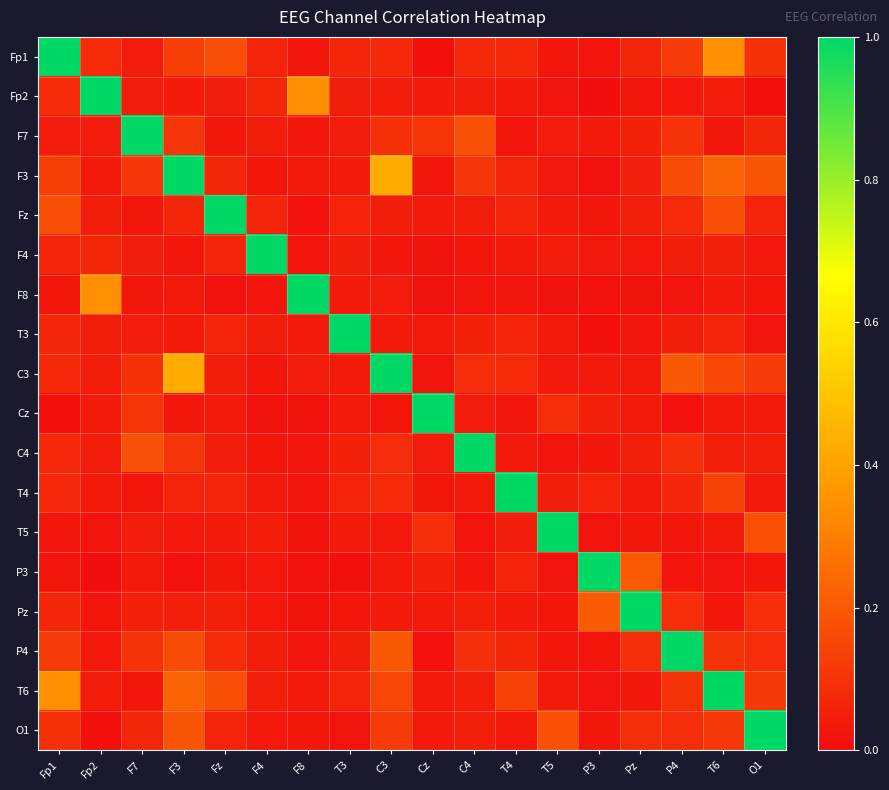

Reading right to left, extract all data points from this chart.

Fp1: O1=0.1	T6=0.3	P4=0.1	Pz=0.1	P3=0.0	T5=0.0	T4=0.1	C4=0.1	Cz=0.0	C3=0.1	T3=0.1	F8=0.0	F4=0.1	Fz=0.2	F3=0.1	F7=0.0	Fp2=0.1	Fp1=1.0
Fp2: O1=0.0	T6=0.0	P4=0.0	Pz=0.0	P3=0.0	T5=0.0	T4=0.0	C4=0.0	Cz=0.0	C3=0.0	T3=0.0	F8=0.3	F4=0.1	Fz=0.0	F3=0.0	F7=0.0	Fp2=1.0	Fp1=0.1
F7: O1=0.1	T6=0.0	P4=0.1	Pz=0.1	P3=0.0	T5=0.0	T4=0.0	C4=0.2	Cz=0.1	C3=0.1	T3=0.0	F8=0.0	F4=0.0	Fz=0.0	F3=0.1	F7=1.0	Fp2=0.0	Fp1=0.0
F3: O1=0.2	T6=0.2	P4=0.2	Pz=0.0	P3=0.0	T5=0.0	T4=0.1	C4=0.1	Cz=0.0	C3=0.4	T3=0.0	F8=0.0	F4=0.0	Fz=0.1	F3=1.0	F7=0.1	Fp2=0.0	Fp1=0.1
Fz: O1=0.1	T6=0.2	P4=0.1	Pz=0.0	P3=0.0	T5=0.0	T4=0.1	C4=0.0	Cz=0.0	C3=0.0	T3=0.1	F8=0.0	F4=0.1	Fz=1.0	F3=0.1	F7=0.0	Fp2=0.0	Fp1=0.2
F4: O1=0.0	T6=0.0	P4=0.0	Pz=0.0	P3=0.0	T5=0.0	T4=0.0	C4=0.0	Cz=0.0	C3=0.0	T3=0.0	F8=0.0	F4=1.0	Fz=0.1	F3=0.0	F7=0.0	Fp2=0.1	Fp1=0.1
F8: O1=0.0	T6=0.0	P4=0.0	Pz=0.0	P3=0.0	T5=0.0	T4=0.0	C4=0.0	Cz=0.0	C3=0.0	T3=0.0	F8=1.0	F4=0.0	Fz=0.0	F3=0.0	F7=0.0	Fp2=0.3	Fp1=0.0
T3: O1=0.0	T6=0.1	P4=0.0	Pz=0.0	P3=0.0	T5=0.0	T4=0.1	C4=0.1	Cz=0.0	C3=0.0	T3=1.0	F8=0.0	F4=0.0	Fz=0.1	F3=0.0	F7=0.0	Fp2=0.0	Fp1=0.1
C3: O1=0.1	T6=0.2	P4=0.2	Pz=0.0	P3=0.0	T5=0.0	T4=0.1	C4=0.1	Cz=0.0	C3=1.0	T3=0.0	F8=0.0	F4=0.0	Fz=0.0	F3=0.4	F7=0.1	Fp2=0.0	Fp1=0.1
Cz: O1=0.0	T6=0.0	P4=0.0	Pz=0.0	P3=0.1	T5=0.1	T4=0.0	C4=0.0	Cz=1.0	C3=0.0	T3=0.0	F8=0.0	F4=0.0	Fz=0.0	F3=0.0	F7=0.1	Fp2=0.0	Fp1=0.0
C4: O1=0.0	T6=0.0	P4=0.1	Pz=0.0	P3=0.0	T5=0.0	T4=0.0	C4=1.0	Cz=0.0	C3=0.1	T3=0.1	F8=0.0	F4=0.0	Fz=0.0	F3=0.1	F7=0.2	Fp2=0.0	Fp1=0.1
T4: O1=0.0	T6=0.1	P4=0.1	Pz=0.0	P3=0.1	T5=0.0	T4=1.0	C4=0.0	Cz=0.0	C3=0.1	T3=0.1	F8=0.0	F4=0.0	Fz=0.1	F3=0.1	F7=0.0	Fp2=0.0	Fp1=0.1
T5: O1=0.2	T6=0.0	P4=0.0	Pz=0.0	P3=0.0	T5=1.0	T4=0.0	C4=0.0	Cz=0.1	C3=0.0	T3=0.0	F8=0.0	F4=0.0	Fz=0.0	F3=0.0	F7=0.0	Fp2=0.0	Fp1=0.0
P3: O1=0.0	T6=0.0	P4=0.0	Pz=0.2	P3=1.0	T5=0.0	T4=0.1	C4=0.0	Cz=0.1	C3=0.0	T3=0.0	F8=0.0	F4=0.0	Fz=0.0	F3=0.0	F7=0.0	Fp2=0.0	Fp1=0.0
Pz: O1=0.1	T6=0.0	P4=0.1	Pz=1.0	P3=0.2	T5=0.0	T4=0.0	C4=0.0	Cz=0.0	C3=0.0	T3=0.0	F8=0.0	F4=0.0	Fz=0.0	F3=0.0	F7=0.1	Fp2=0.0	Fp1=0.1
P4: O1=0.1	T6=0.1	P4=1.0	Pz=0.1	P3=0.0	T5=0.0	T4=0.1	C4=0.1	Cz=0.0	C3=0.2	T3=0.0	F8=0.0	F4=0.0	Fz=0.1	F3=0.2	F7=0.1	Fp2=0.0	Fp1=0.1
T6: O1=0.1	T6=1.0	P4=0.1	Pz=0.0	P3=0.0	T5=0.0	T4=0.1	C4=0.0	Cz=0.0	C3=0.2	T3=0.1	F8=0.0	F4=0.0	Fz=0.2	F3=0.2	F7=0.0	Fp2=0.0	Fp1=0.3
O1: O1=1.0	T6=0.1	P4=0.1	Pz=0.1	P3=0.0	T5=0.2	T4=0.0	C4=0.0	Cz=0.0	C3=0.1	T3=0.0	F8=0.0	F4=0.0	Fz=0.1	F3=0.2	F7=0.1	Fp2=0.0	Fp1=0.1